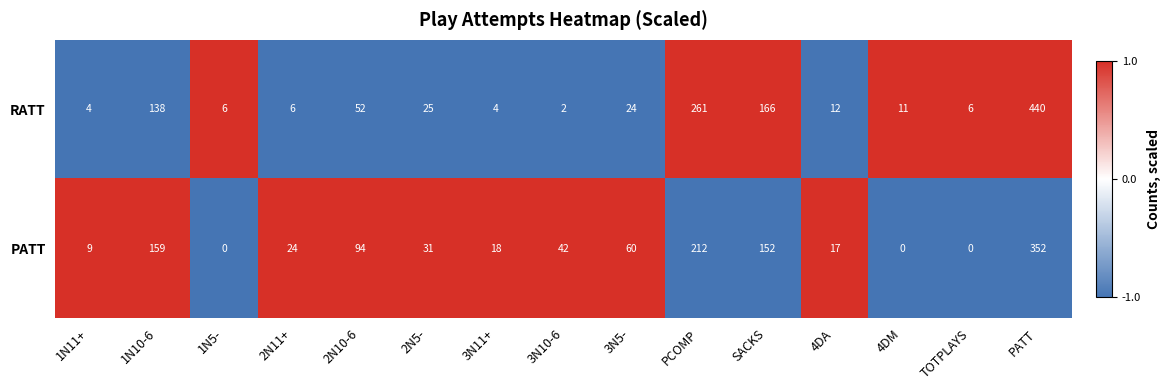

What is the maximum value shown in the chart?

440